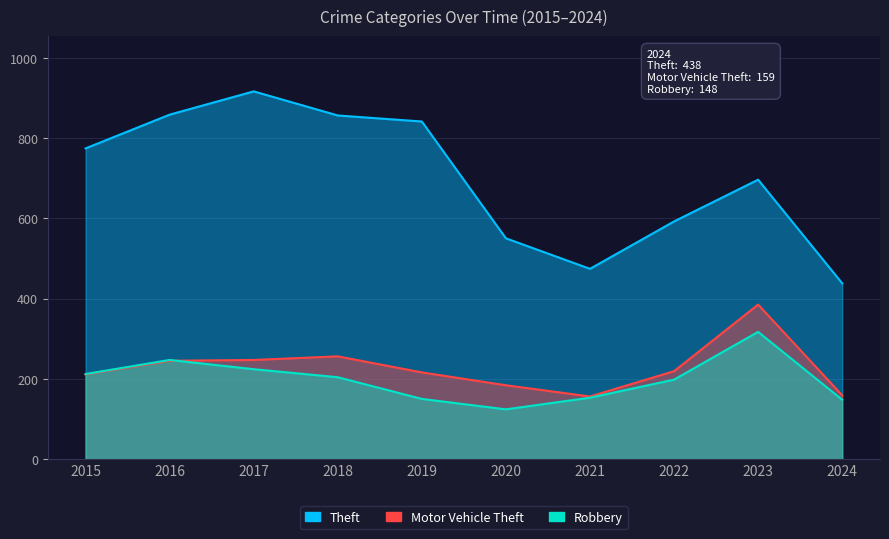

True or false: Robbery and Theft cross at least once.

False